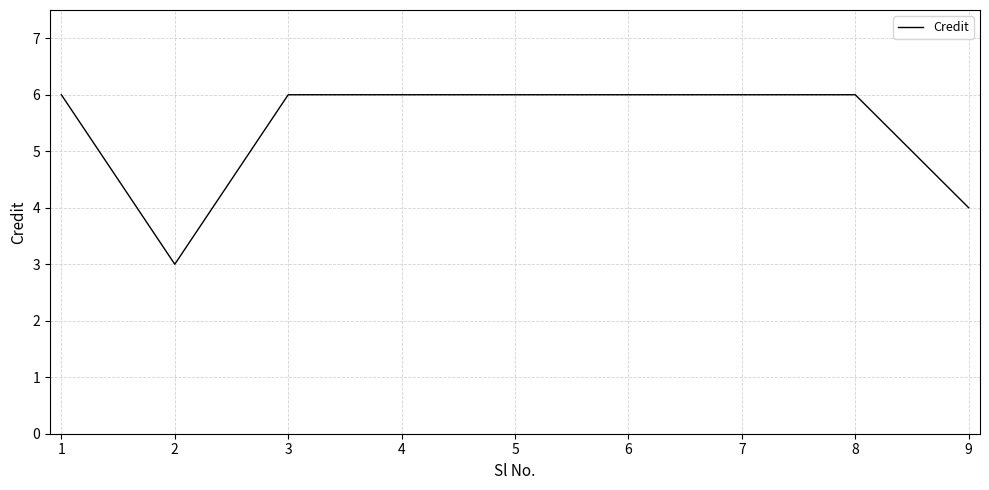

What is the difference between the maximum and minimum values?

3